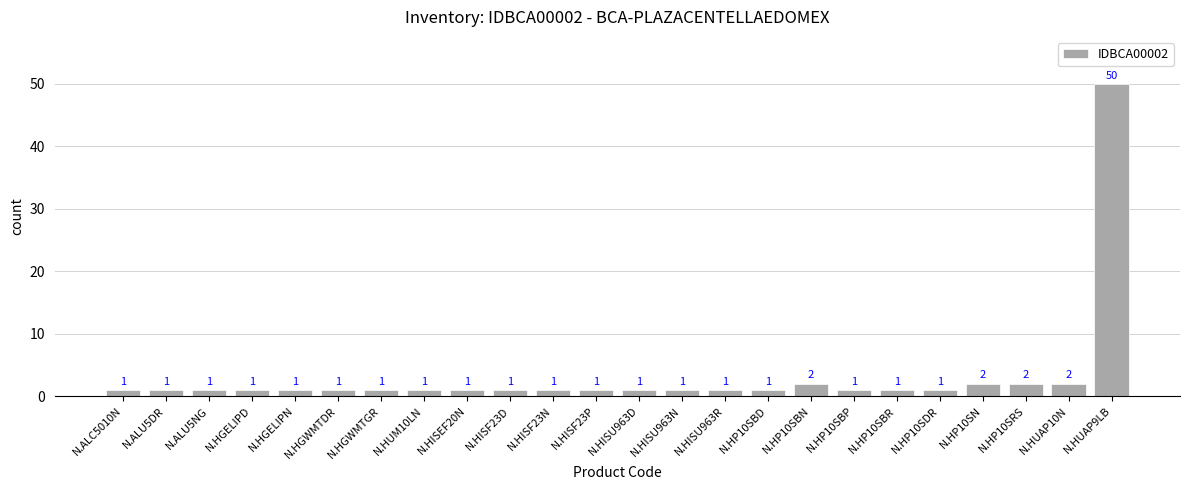

Does the chart contain any negative values?

No